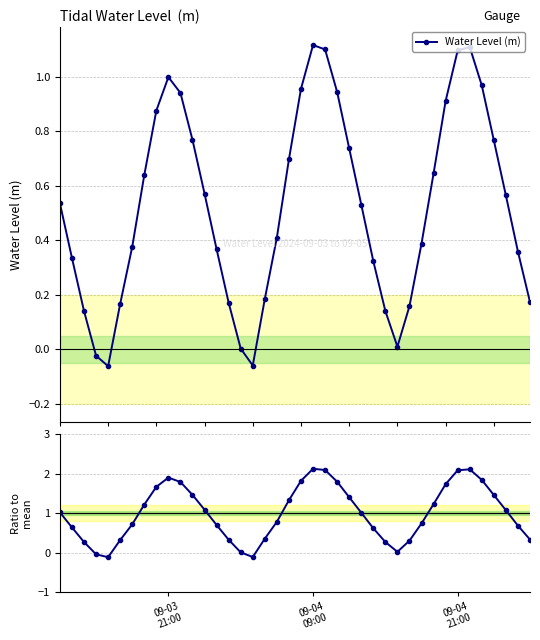

Rank the series by their maximum value, from highest to lowest.

Ratio to mean, Water Level (m)